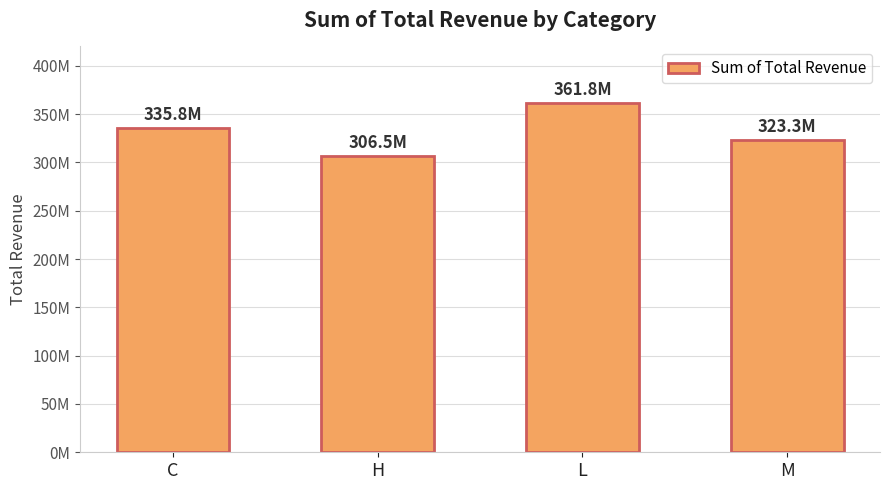

What is the difference between the values at H and M?

16816485.3